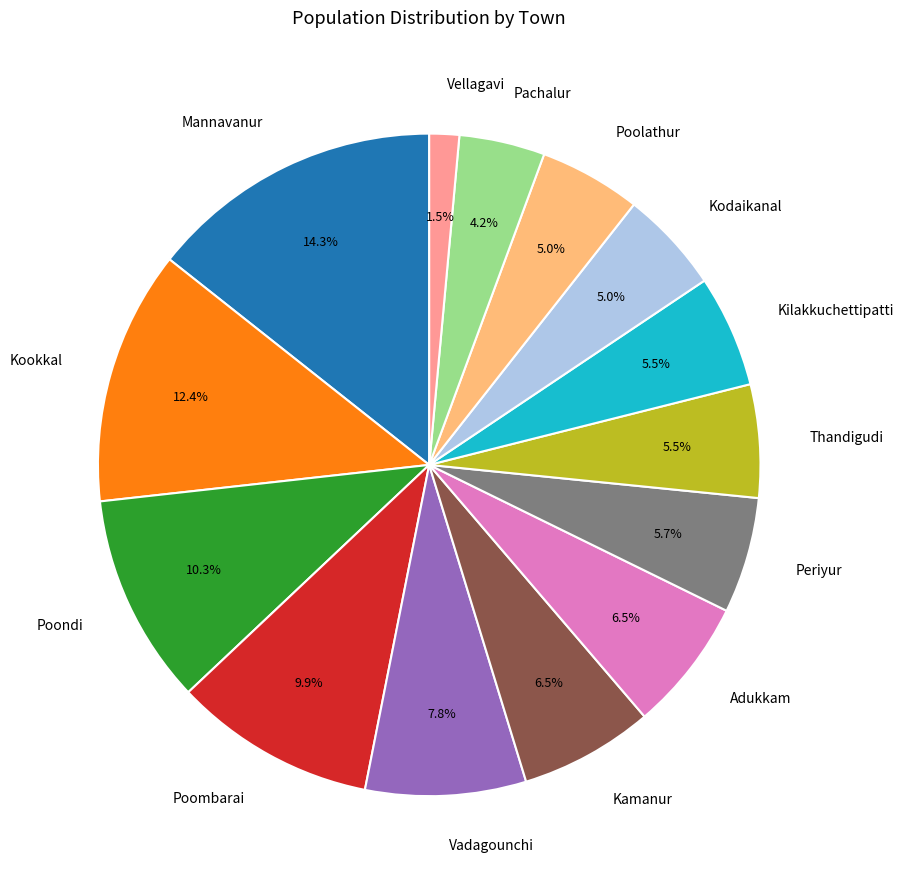

To the nearest percent, what portion does Kookkal represent?

12%